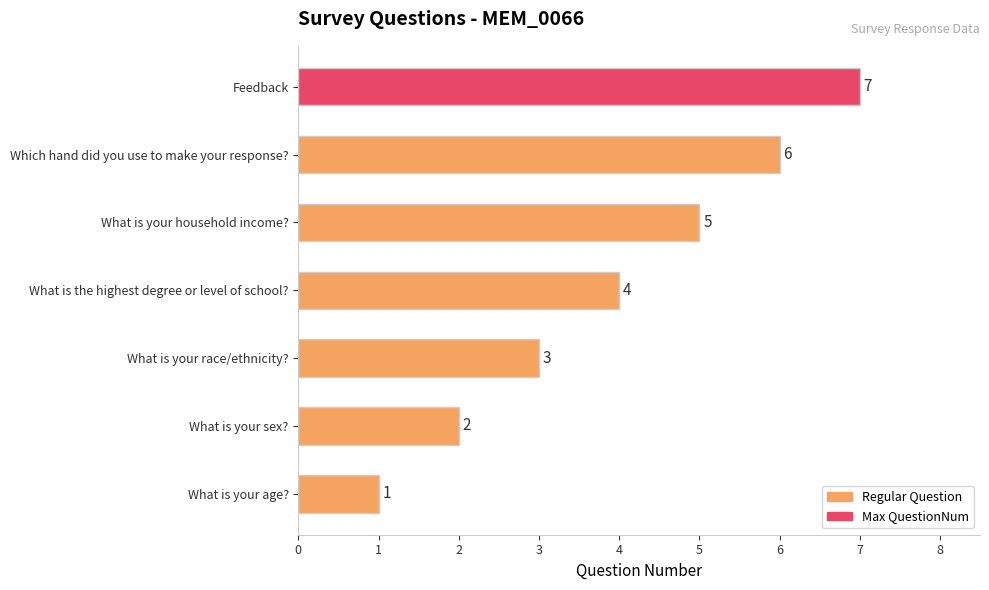

What is the change in value from What is the highest degree or level of school? to Which hand did you use to make your response??

+2